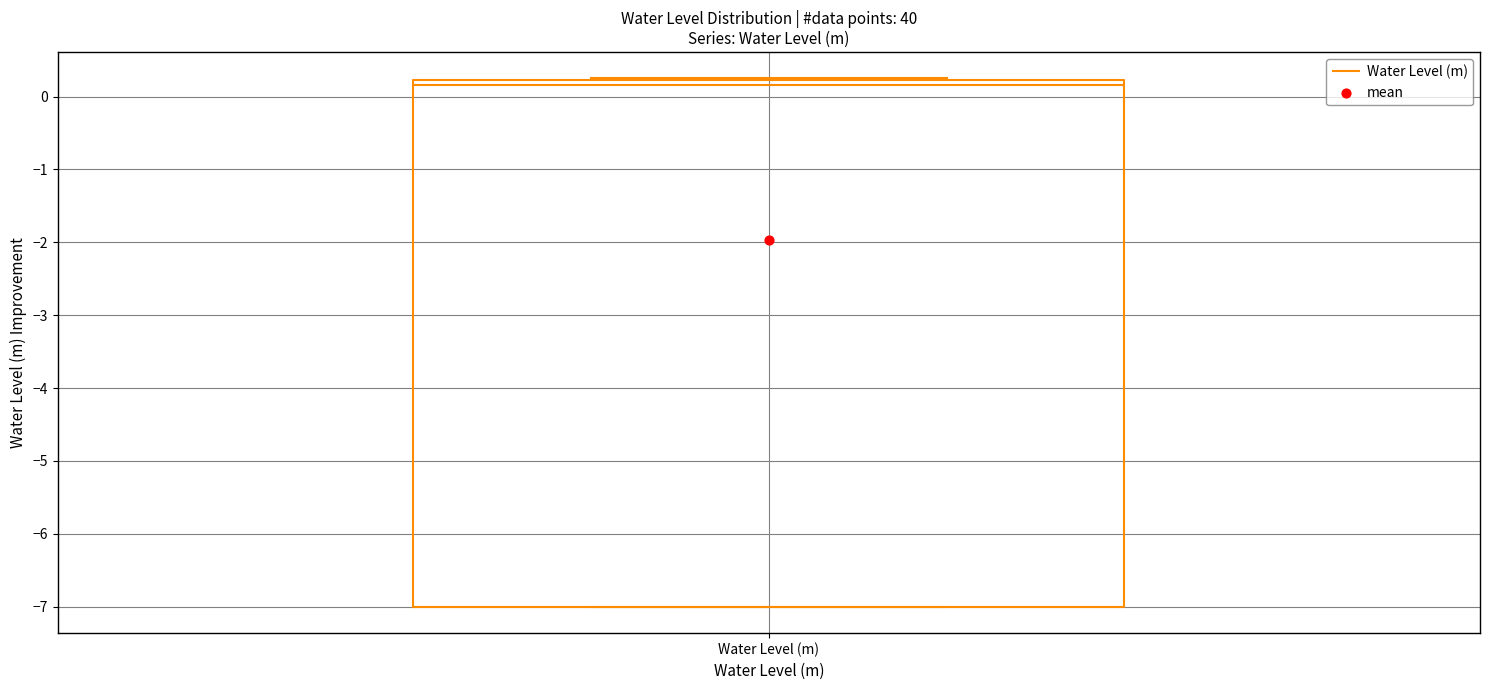

Read this box plot against the y-axis: the position of the median line, the range covered by the box, and the ends of both whiskers. The values are not printed on the chart, so give them approximately, as read against the axis.

median 0.2 (just below the box's upper edge), box -7.0 to 0.2, whiskers -7.0 to 0.3